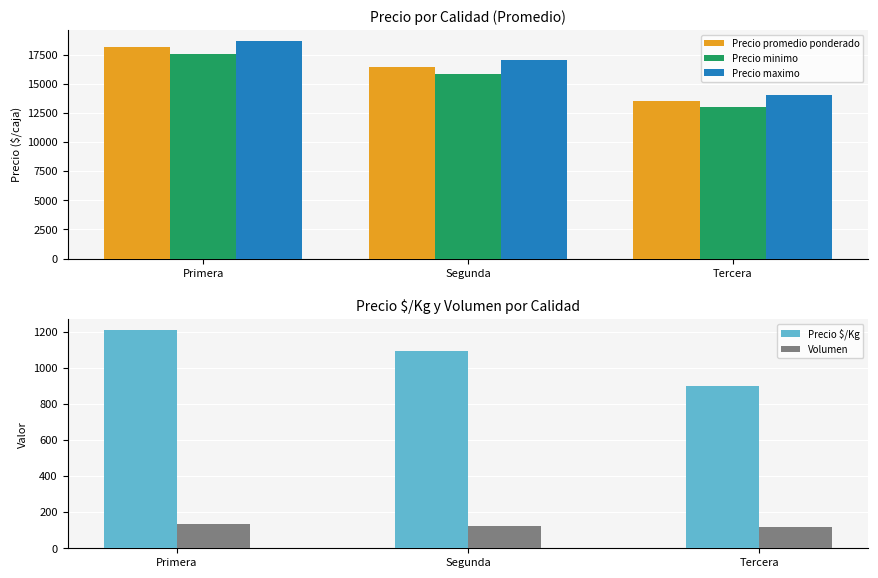

The Precio maximo series shows 23071.6 at Tercera. True or false?

False